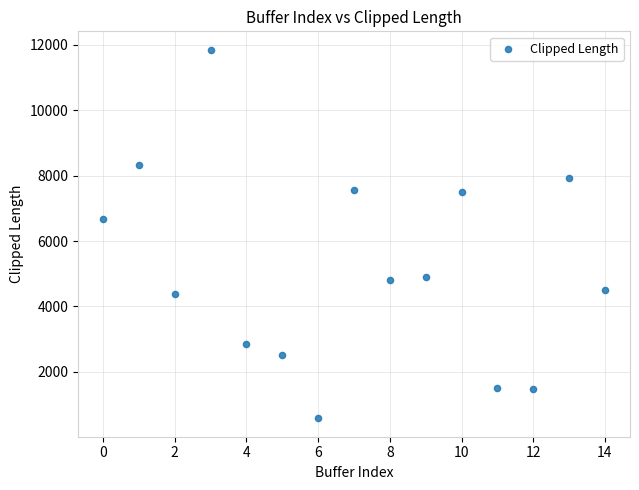

What Y value in the scatter plot is closest to 6213?

6686.4